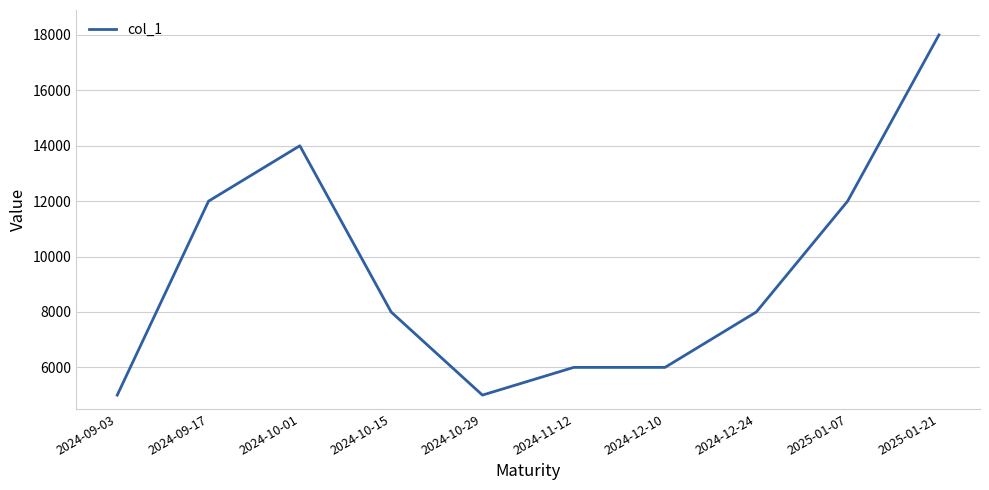

Which has a higher value, 2025-01-21 or 2024-09-17?

2025-01-21